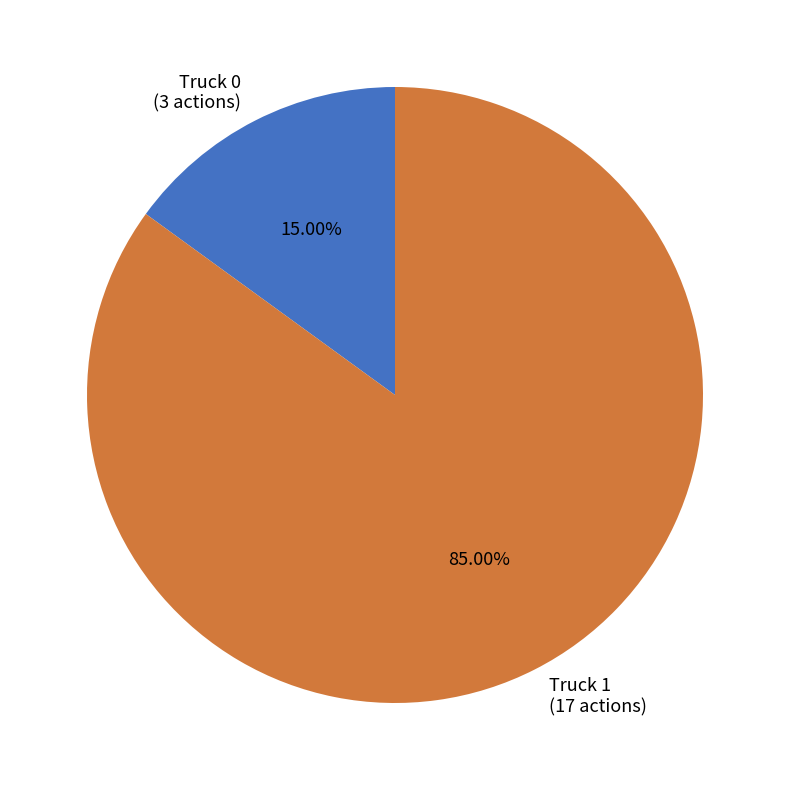

How many segments does this pie chart have?

2